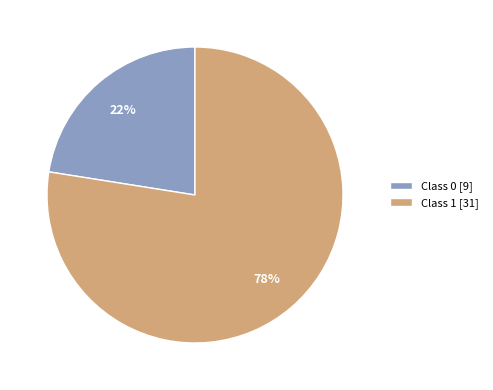

Combined, do Class 0 [9] and Class 1 [31] account for over 50%?

Yes